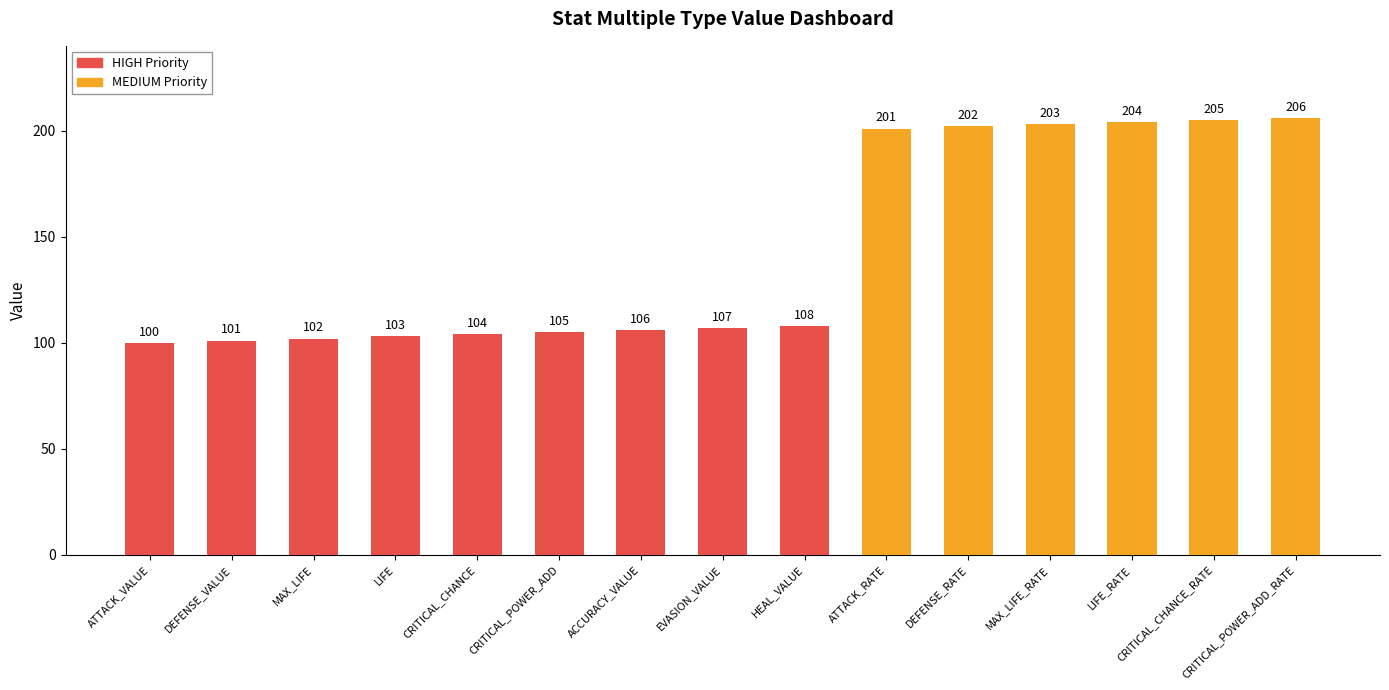

Are the bars horizontal?

No